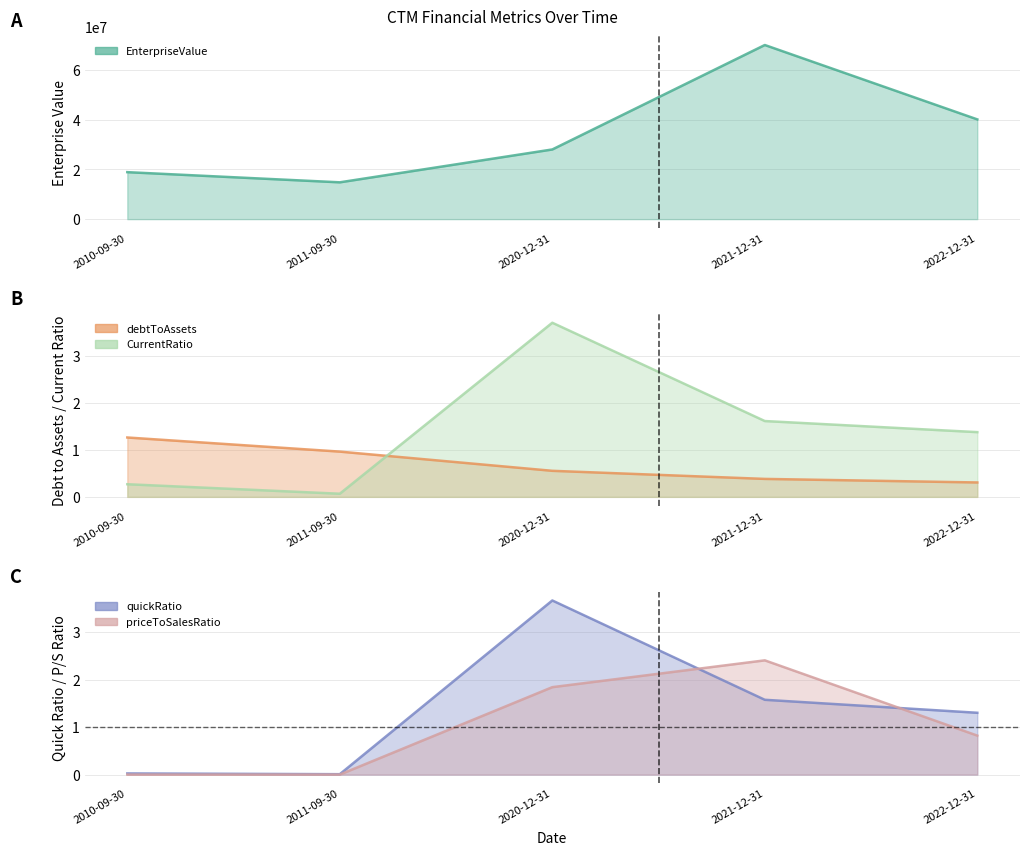

Which category has the lowest value in the CurrentRatio series?

2011-09-30